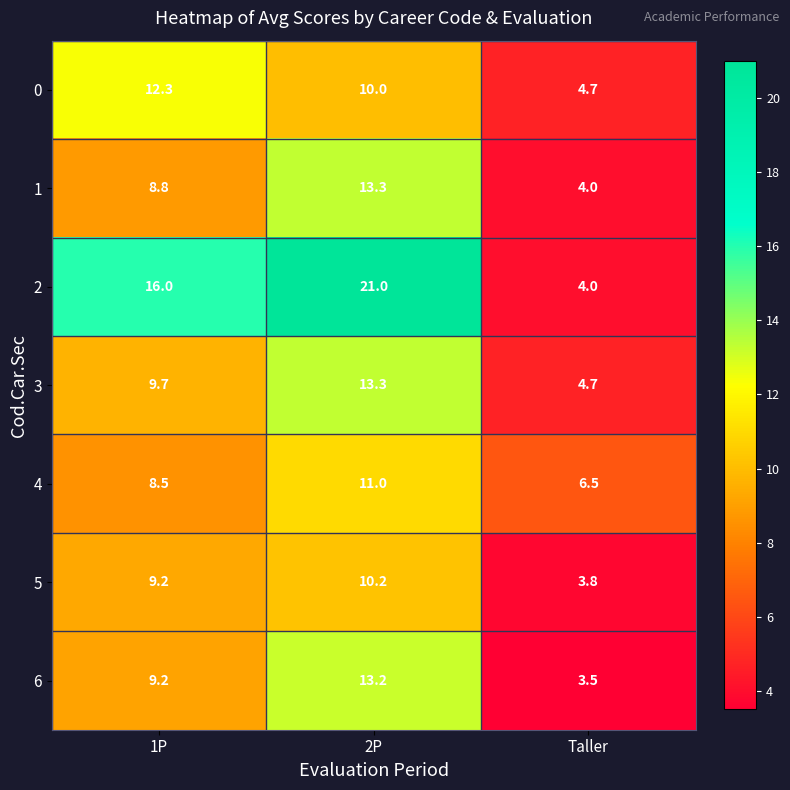

Which series has the widest spread of values?

2